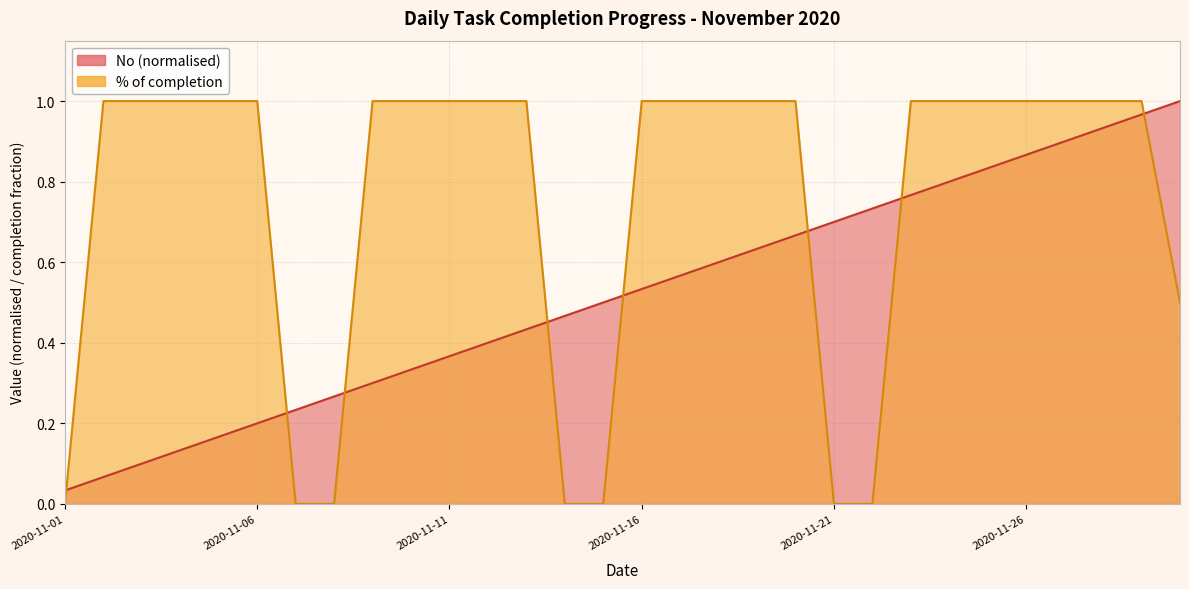

True or false: No and % of completion intersect in this chart.

True